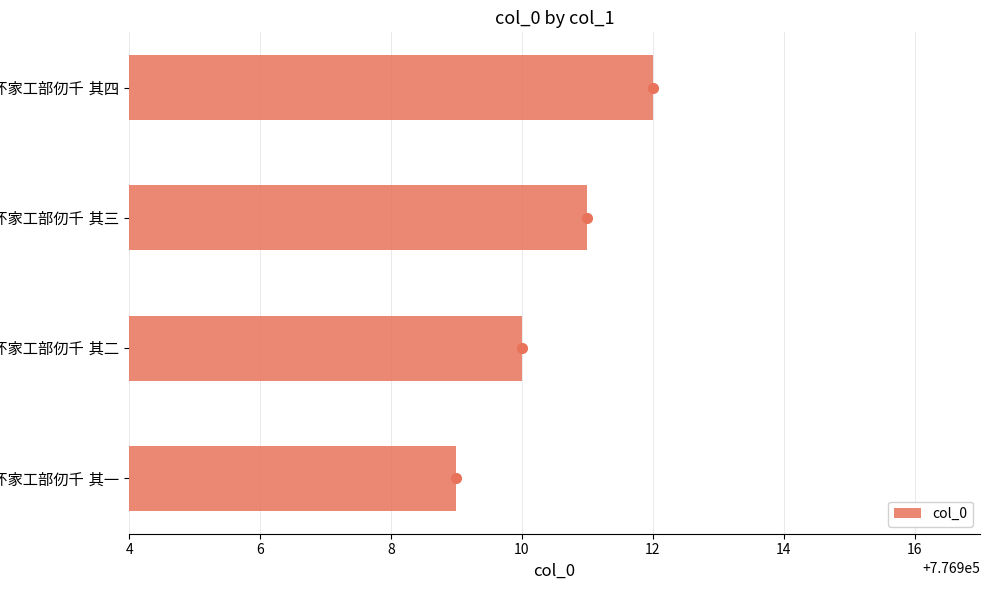

What is the greatest value displayed?

776912